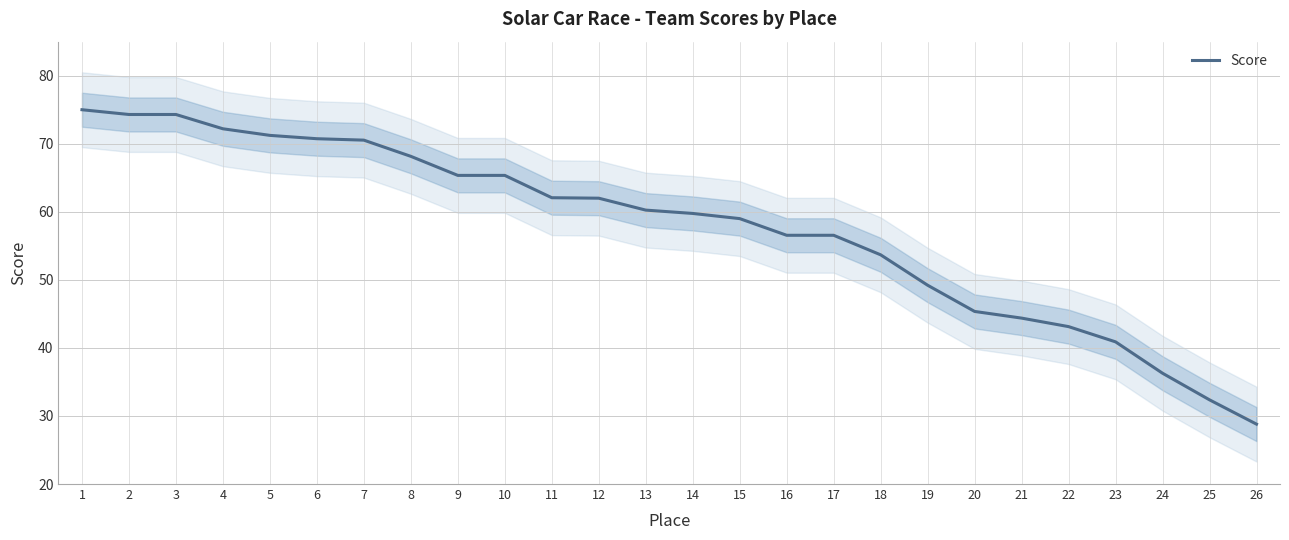

Which category has the lowest value across all series?

26